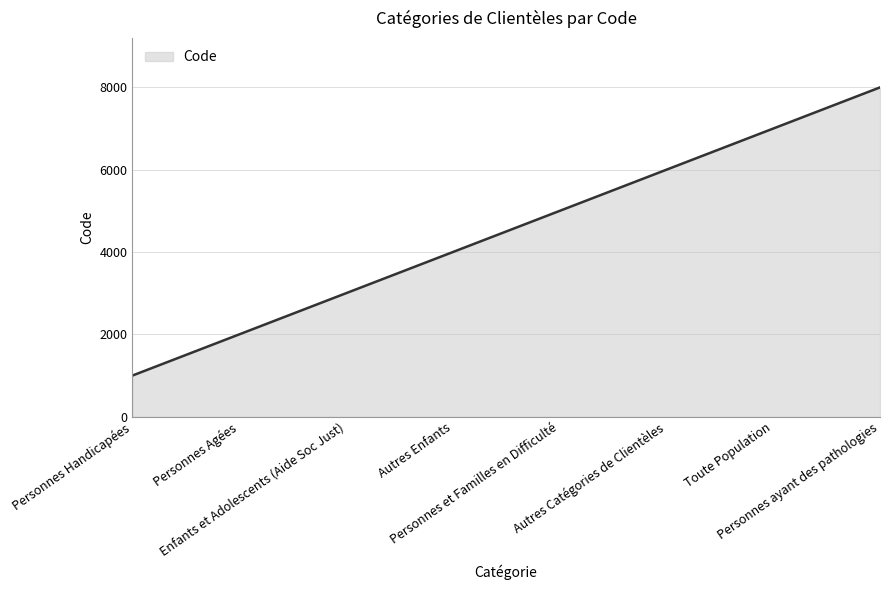

Reading left to right, extract all data points from this chart.

1000	2000	3000	4000	5000	6000	7000	8000